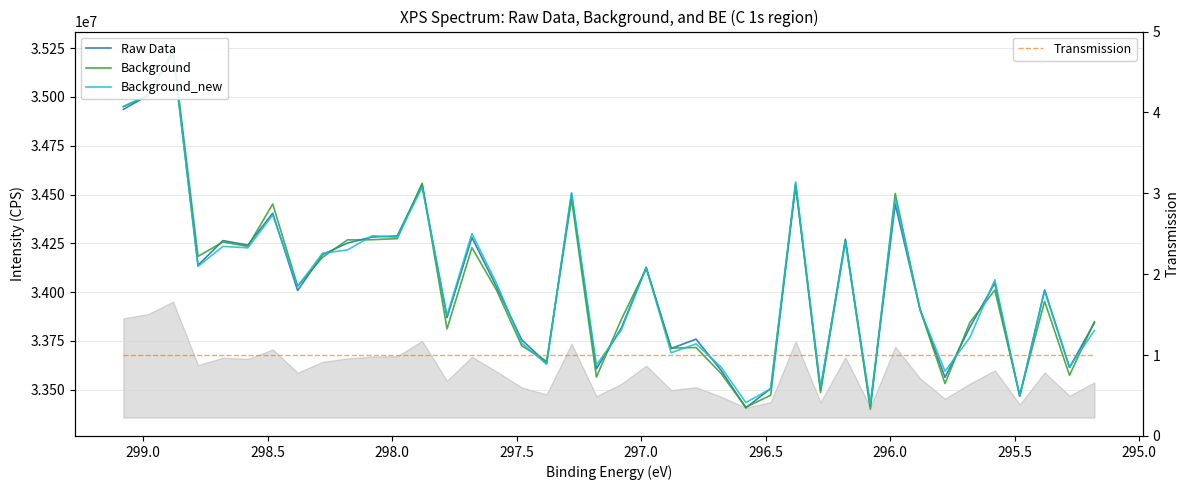

Rank the series by their maximum value, from highest to lowest.

Background, Raw Data, Background_new, Transmission